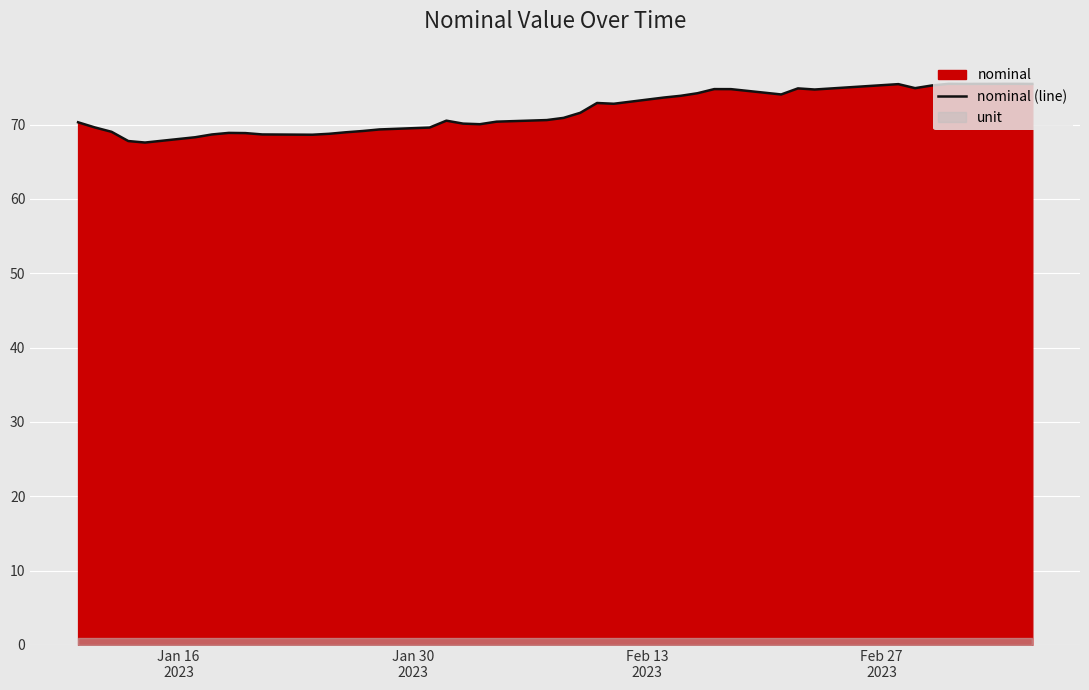

True or false: there are more than 0 points higher than both neighbors.

True